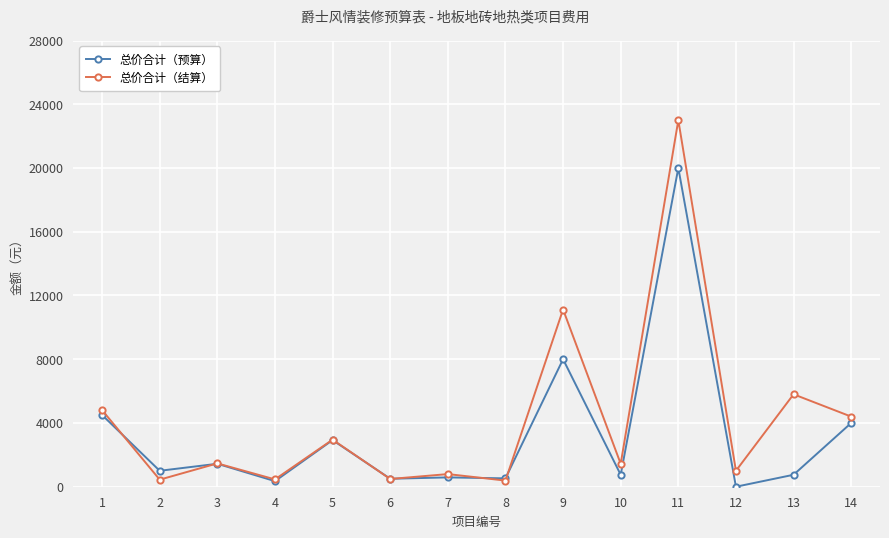

At which label is 总价合计（预算） closest to 10000?

9